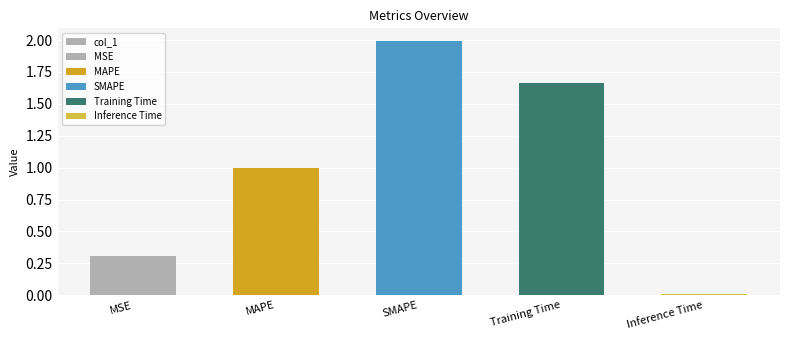

What is the change in value from SMAPE to Inference Time?

-2.0